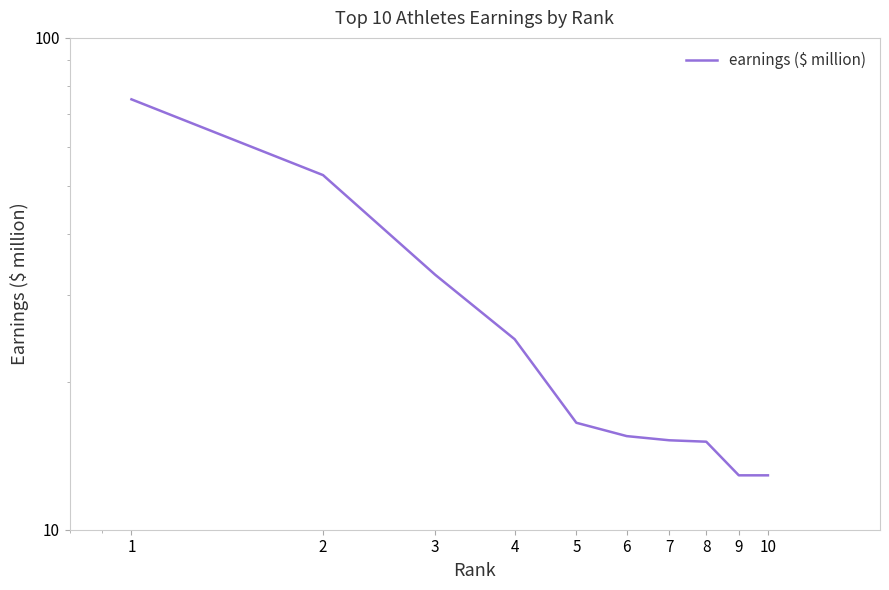

Where is the data nearest to the value 43?

2